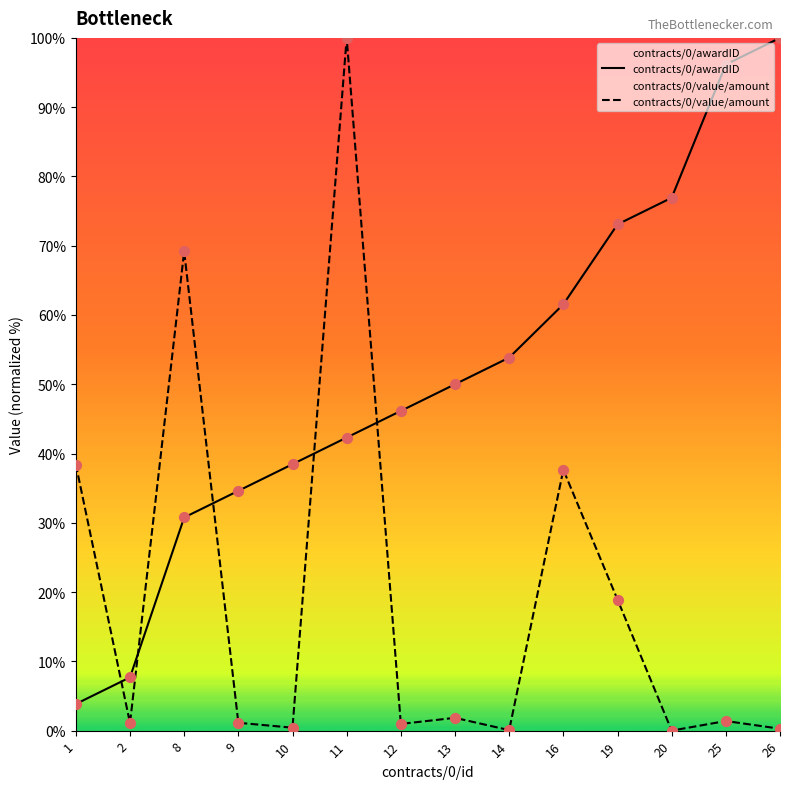

Is the value of contracts/0/value/amount at 9 greater than the value of contracts/0/awardID at 13?

No